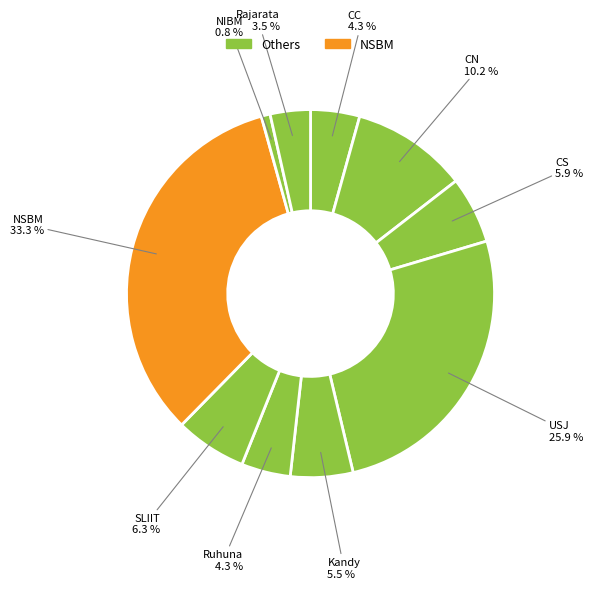

How many slices are in this pie chart?

10